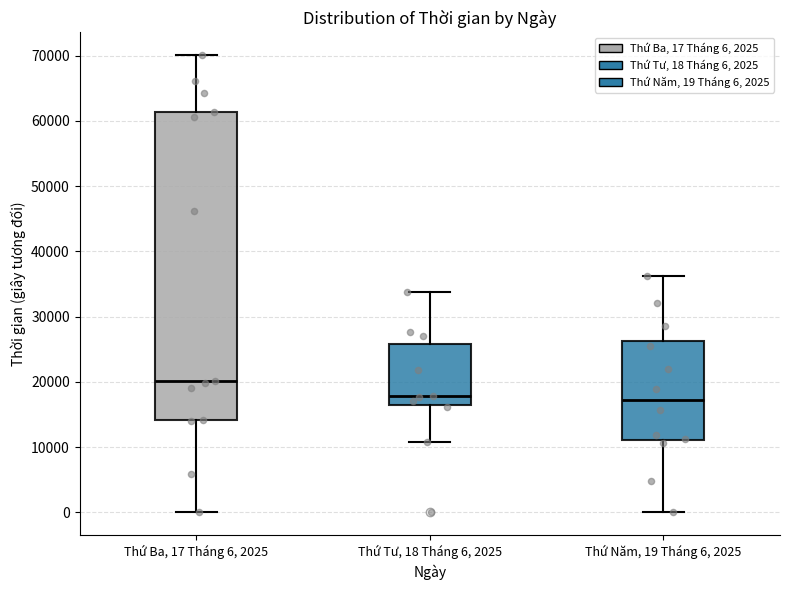

Which box's median line is the highest?

Thứ Ba, 17 Tháng 6, 2025